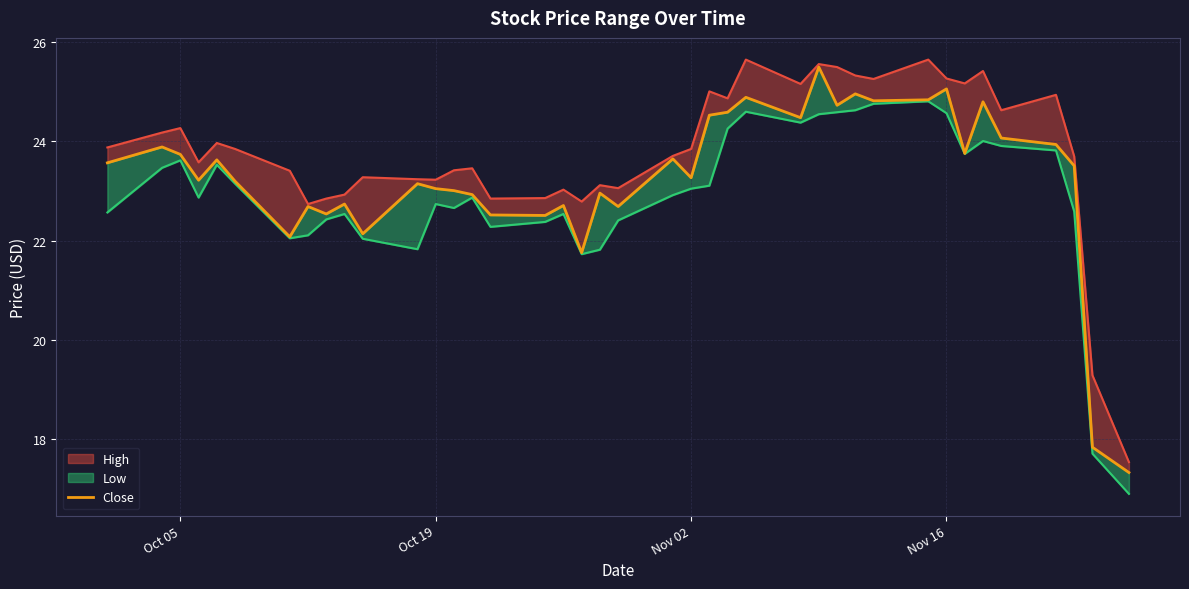

At which label does the data first exceed 23?

Oct 05